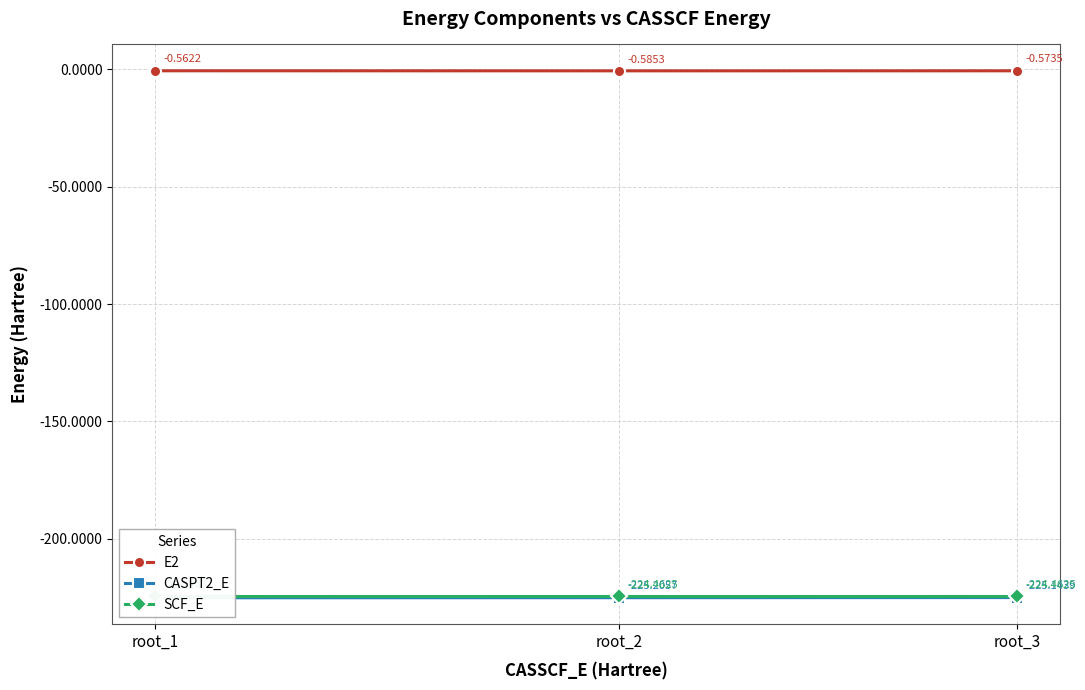

The E2 series shows -0.6 at root_1. True or false?

True